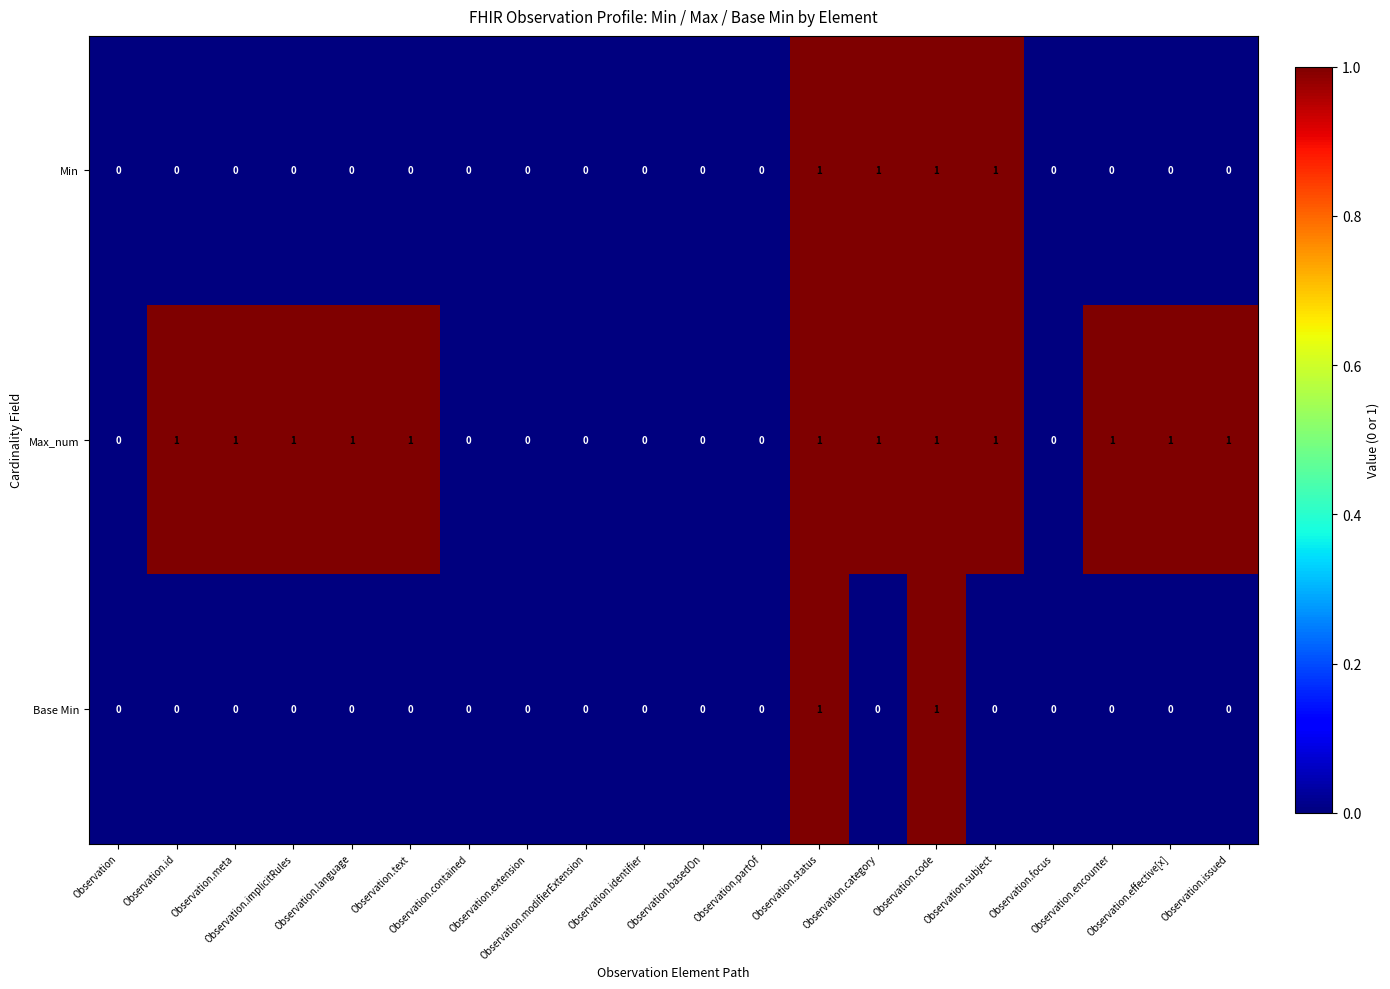

Count the number of data series in this chart.

3